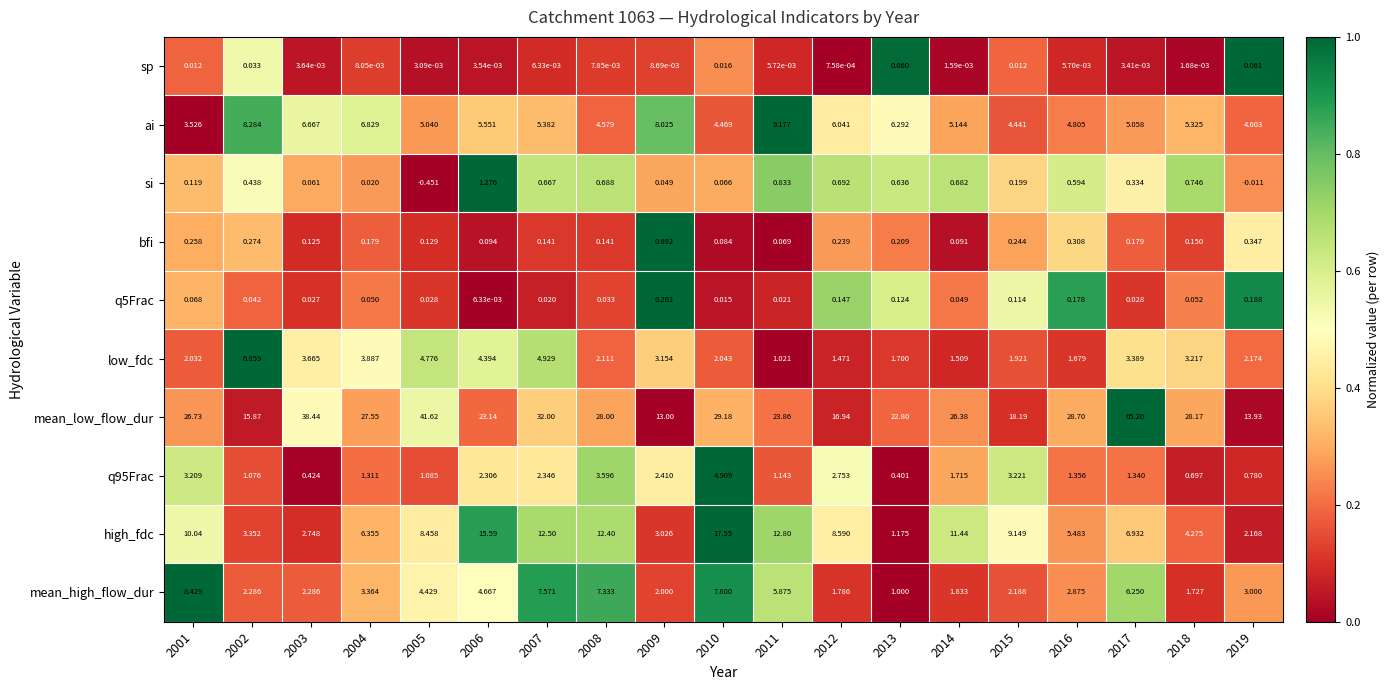

List the series in order of their peak value, lowest first.

sp, q5Frac, bfi, si, q95Frac, low_fdc, mean_high_flow_dur, ai, high_fdc, mean_low_flow_dur